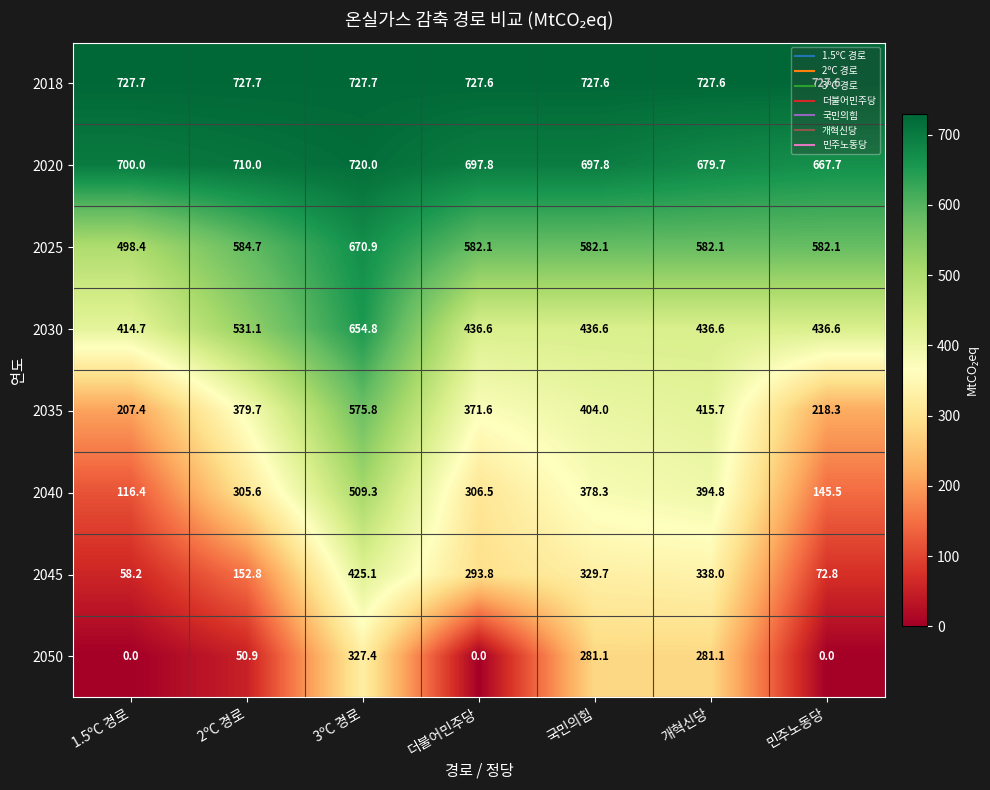

Which series changed the most between 1.5ºC 경로 and 3ºC 경로?

2040